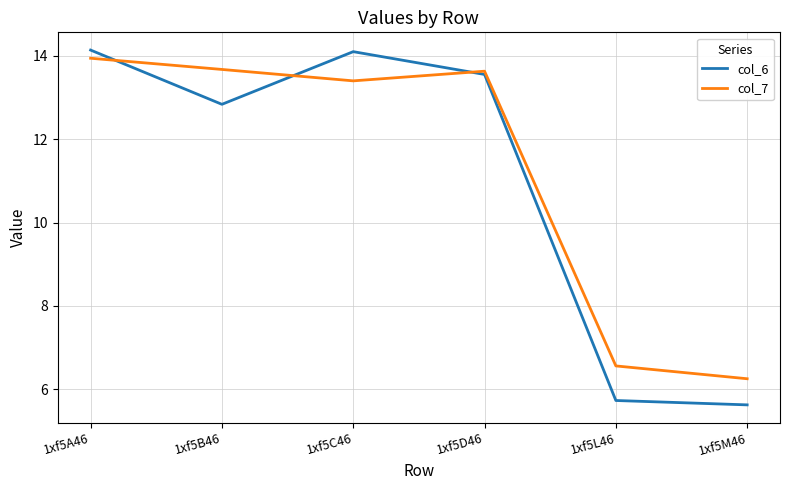

List the series in order of their peak value, lowest first.

col_7, col_6